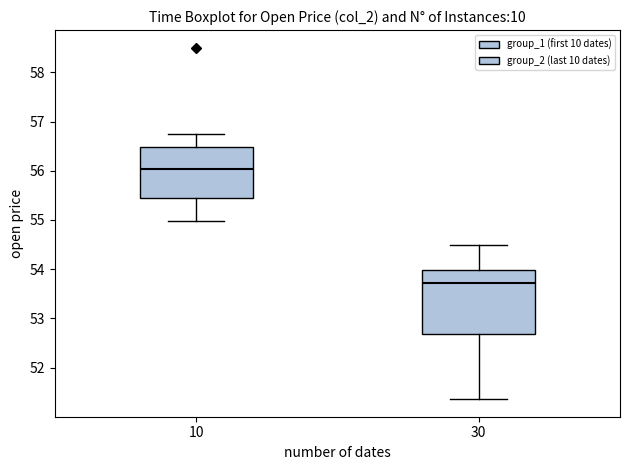

Reading left to right, transcribe this box plot: for each box, give where its median line is, the range the box spans, and where its two whiskers end, as read against the y-axis. The values are not printed on the chart, so give them approximately, as read against the axis.

10: median 56.0, box 55.4 to 56.5, whiskers 55.0 to 56.8
30: median 53.7, box 52.7 to 54.0, whiskers 51.4 to 54.5